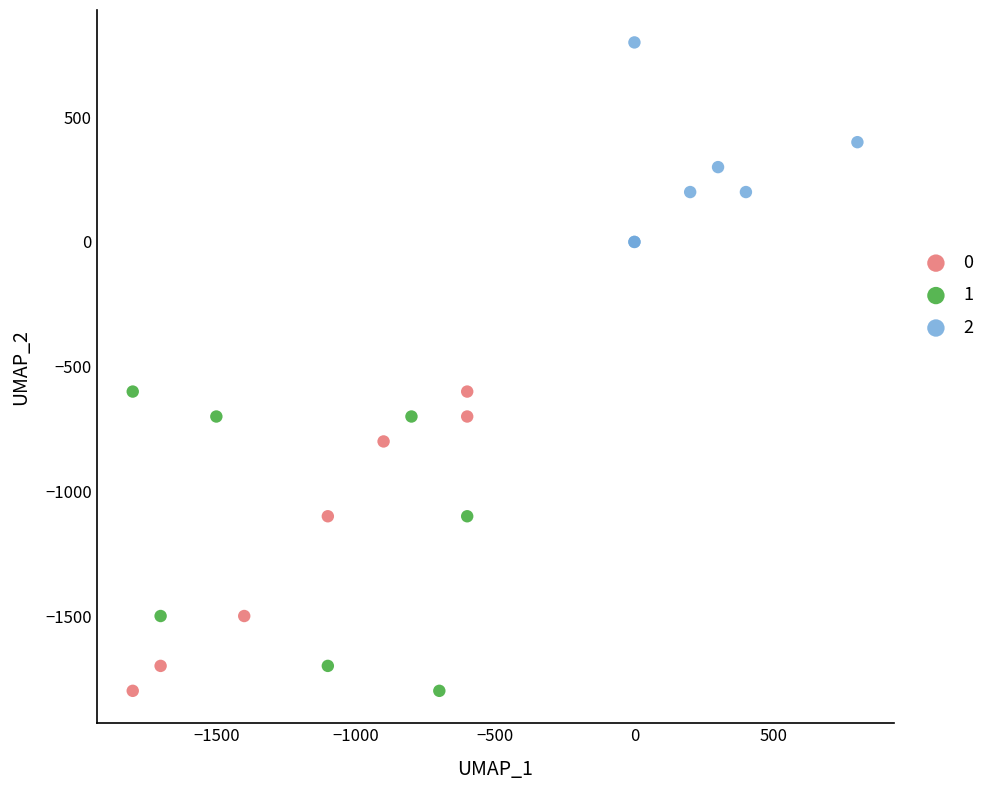

What are all the series names shown in the legend?

0, 1, 2